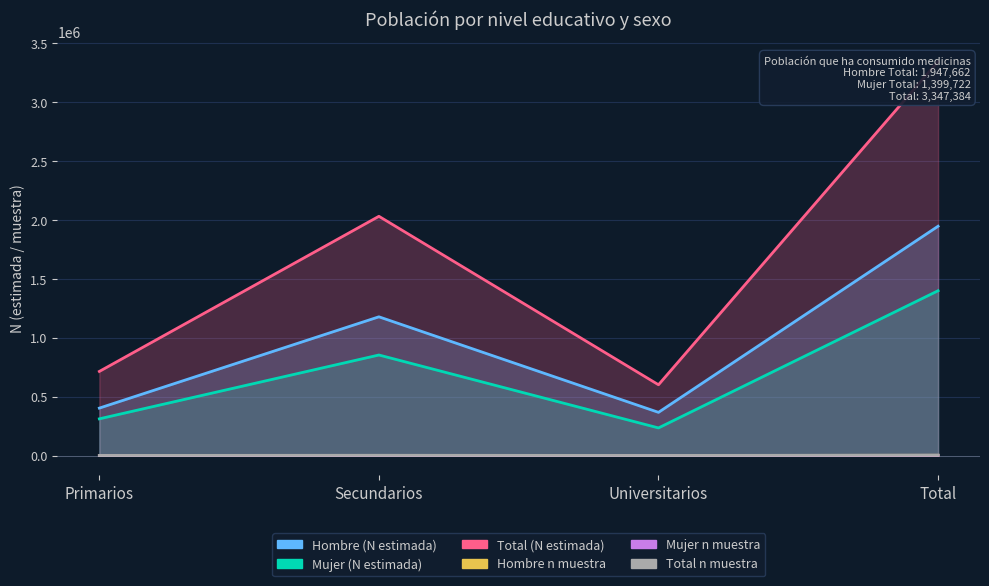

True or false: Hombre (N estimada) has more than 2 points higher than both neighbors.

False